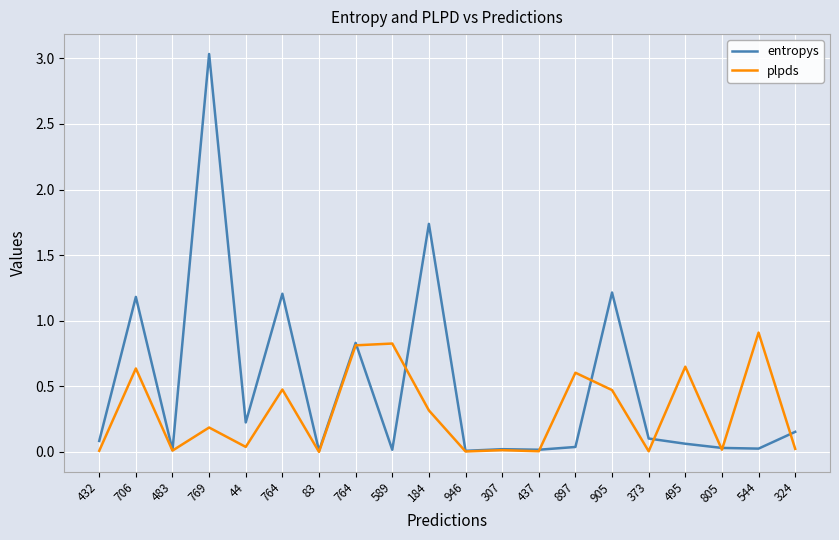

Rank the series by their average value, from highest to lowest.

entropys, plpds